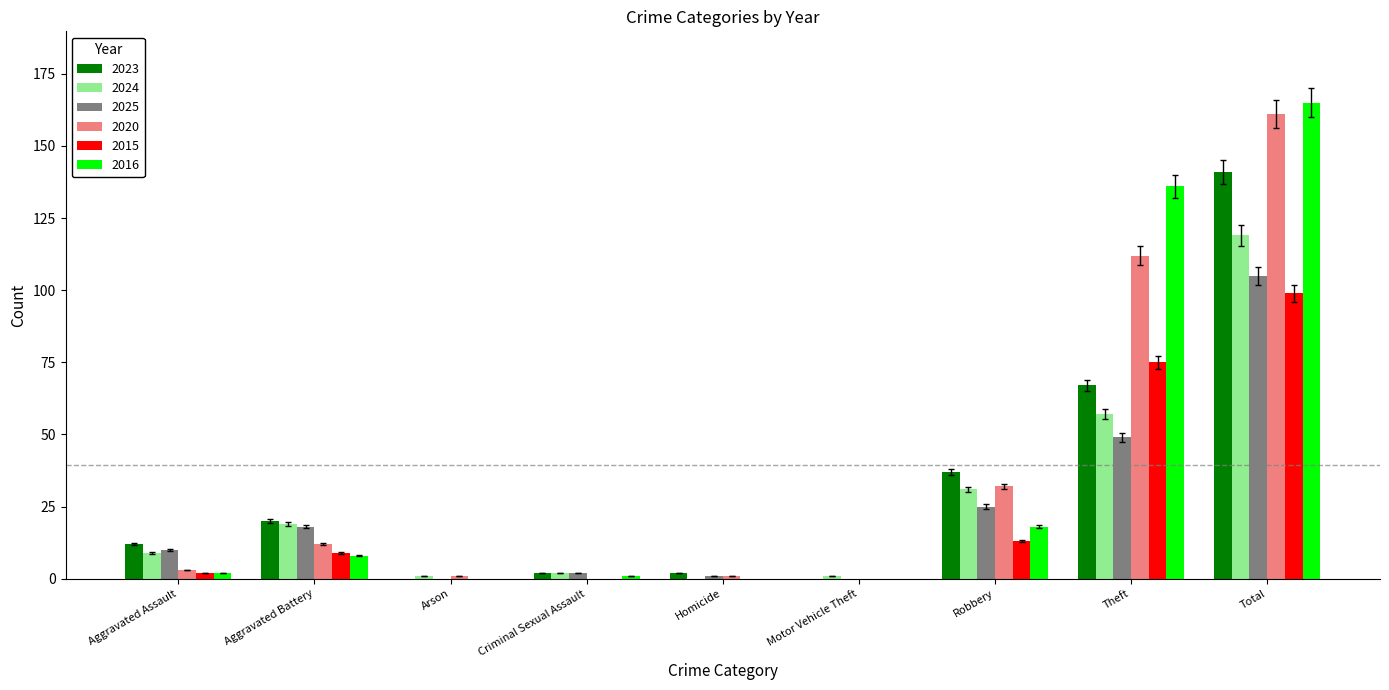

Which series has the widest spread of values?

2016